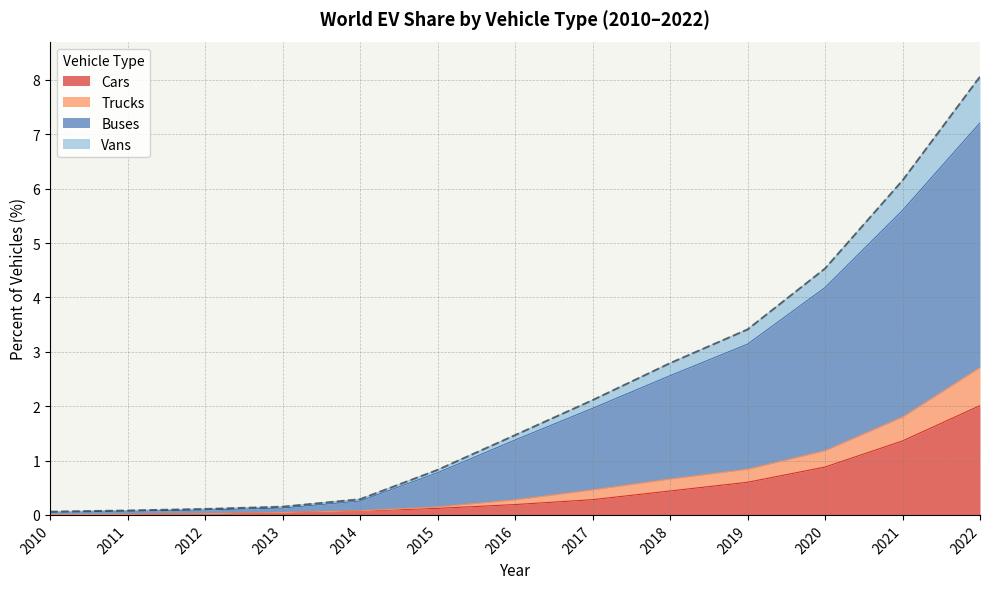

What is the difference between the maximum and minimum values in the Cars series?

2.0